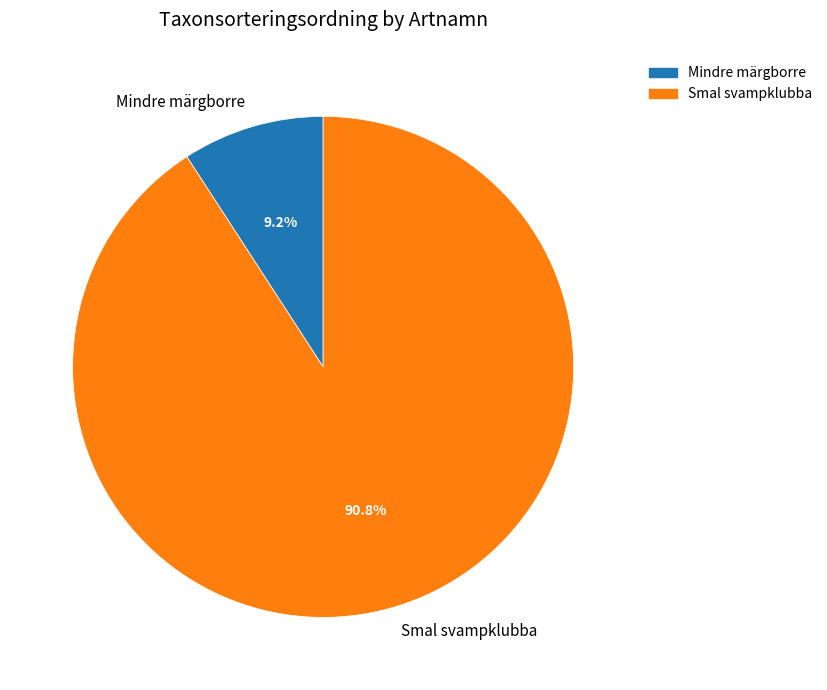

To the nearest percent, what is the combined percentage of Mindre märgborre and Smal svampklubba?

100%